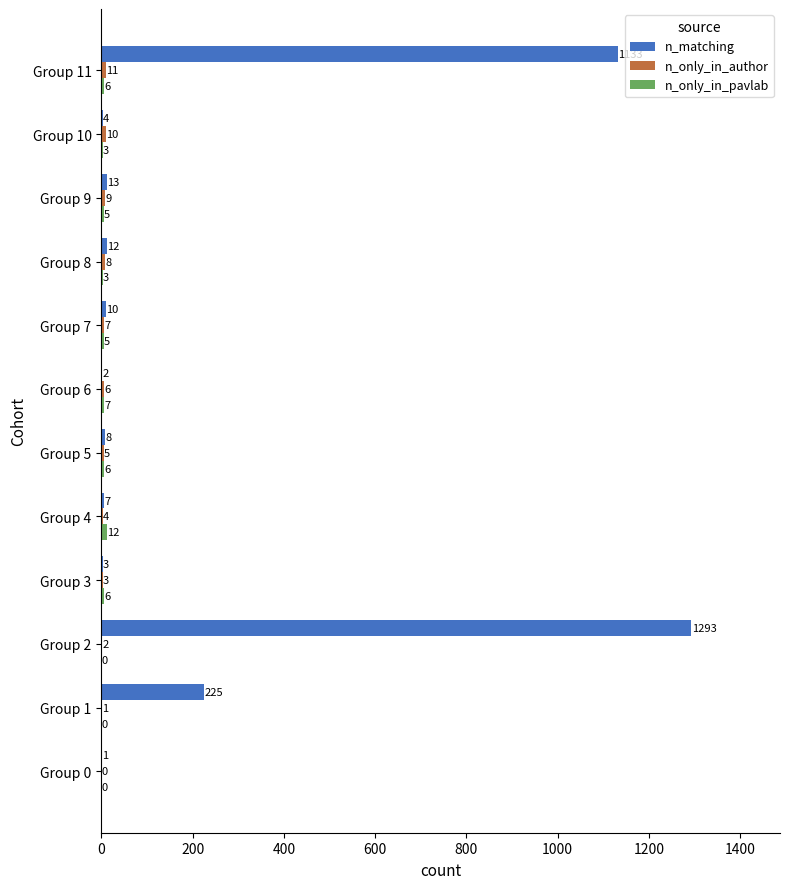

At which category is the sum across all series the highest?

Group 2